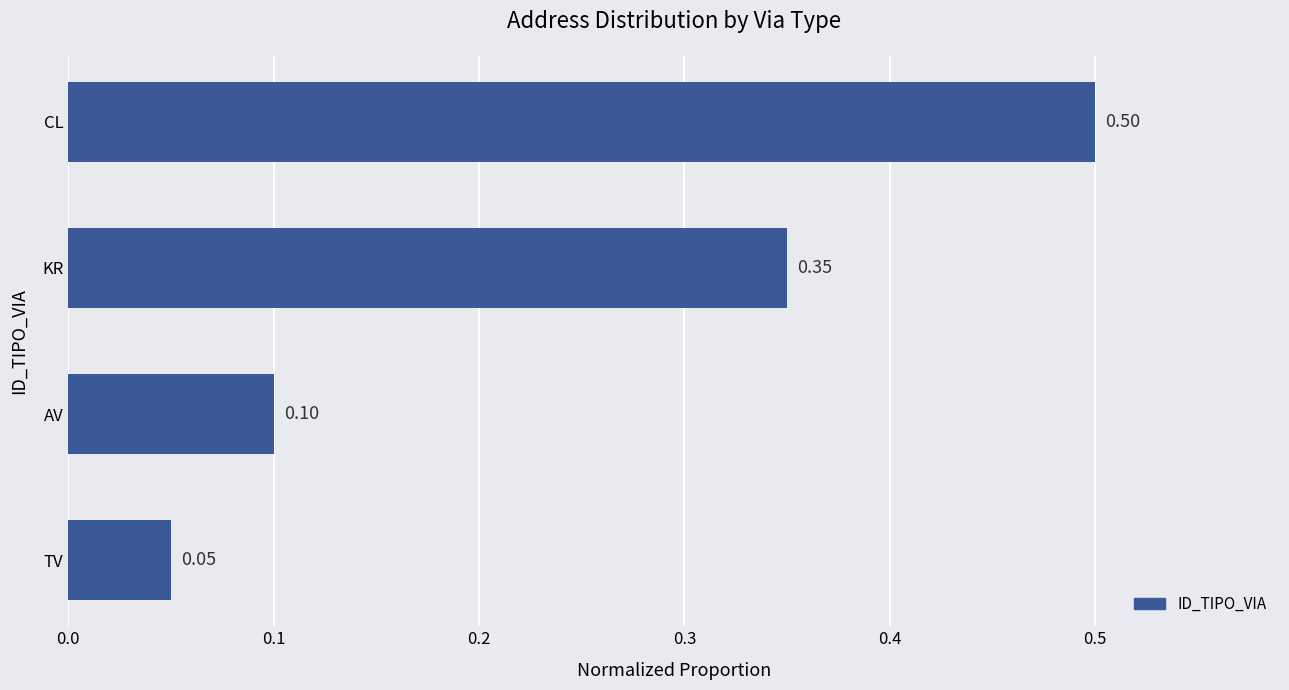

What is the difference between the maximum and second lowest values?

0.4